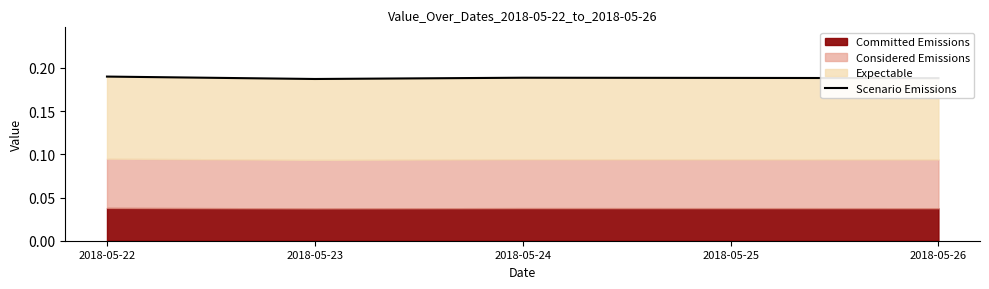

What is the sum of the values at 2018-05-25 and 2018-05-23?

0.4